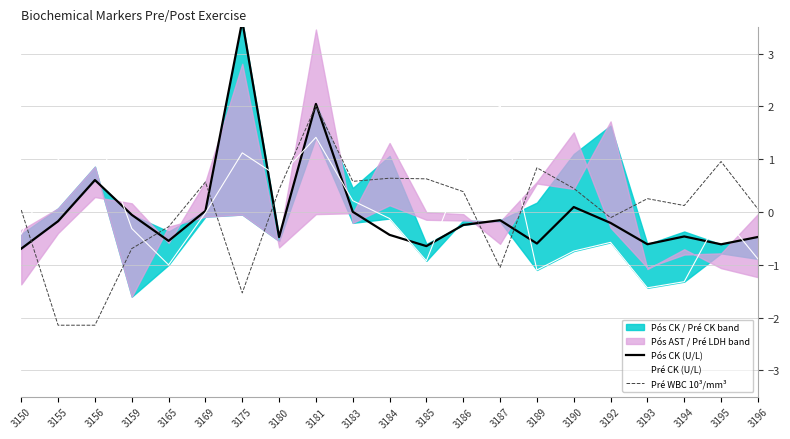

What is the value of the Pré WBC 10³/mm³ point at the 21st from the left?

0.1